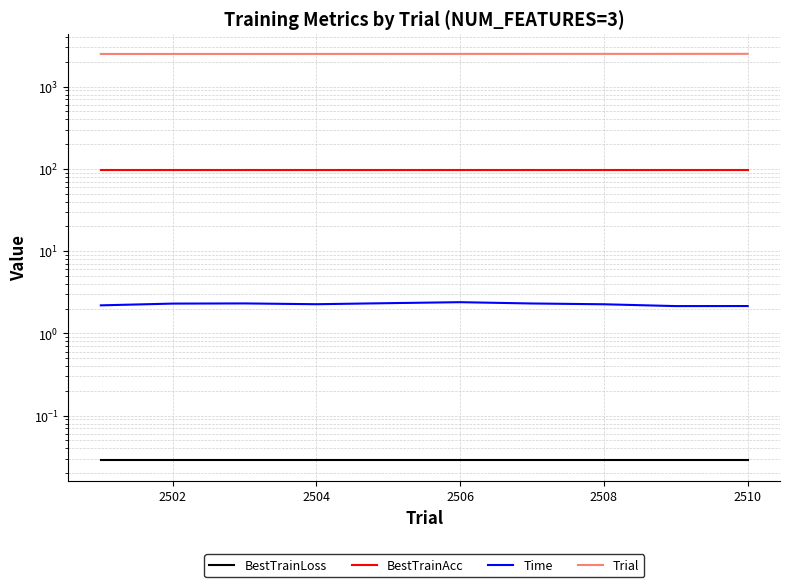

True or false: Time and BestTrainAcc intersect in this chart.

False